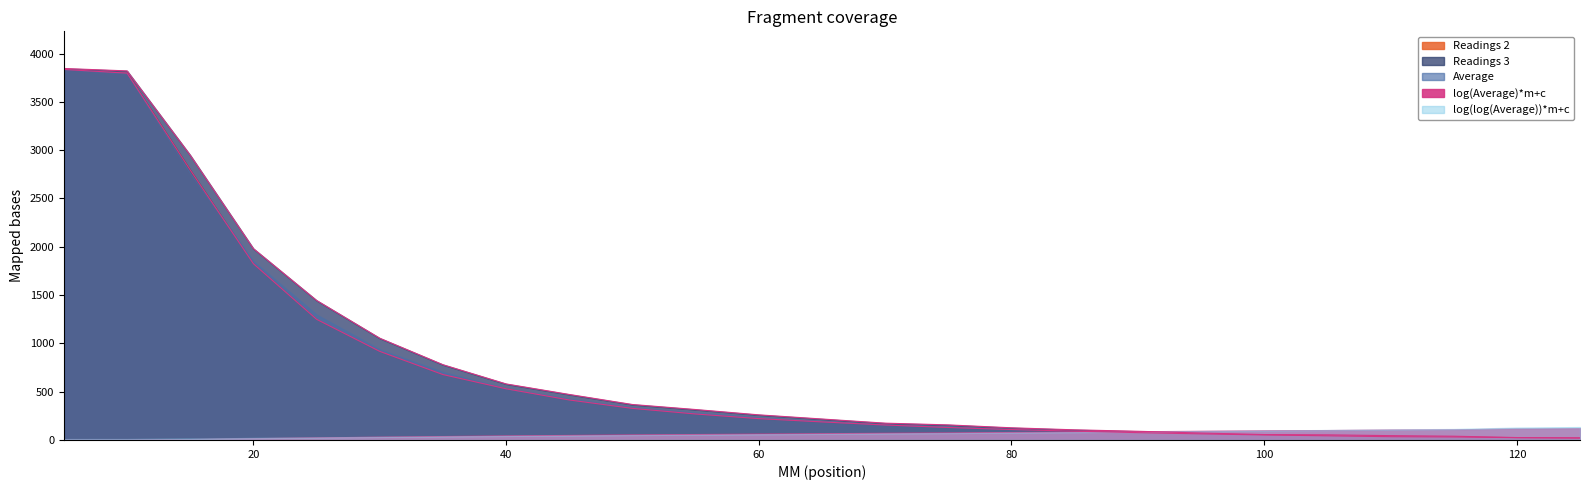

What is the value of the Readings 3 point at the 16th from the left?

126.0